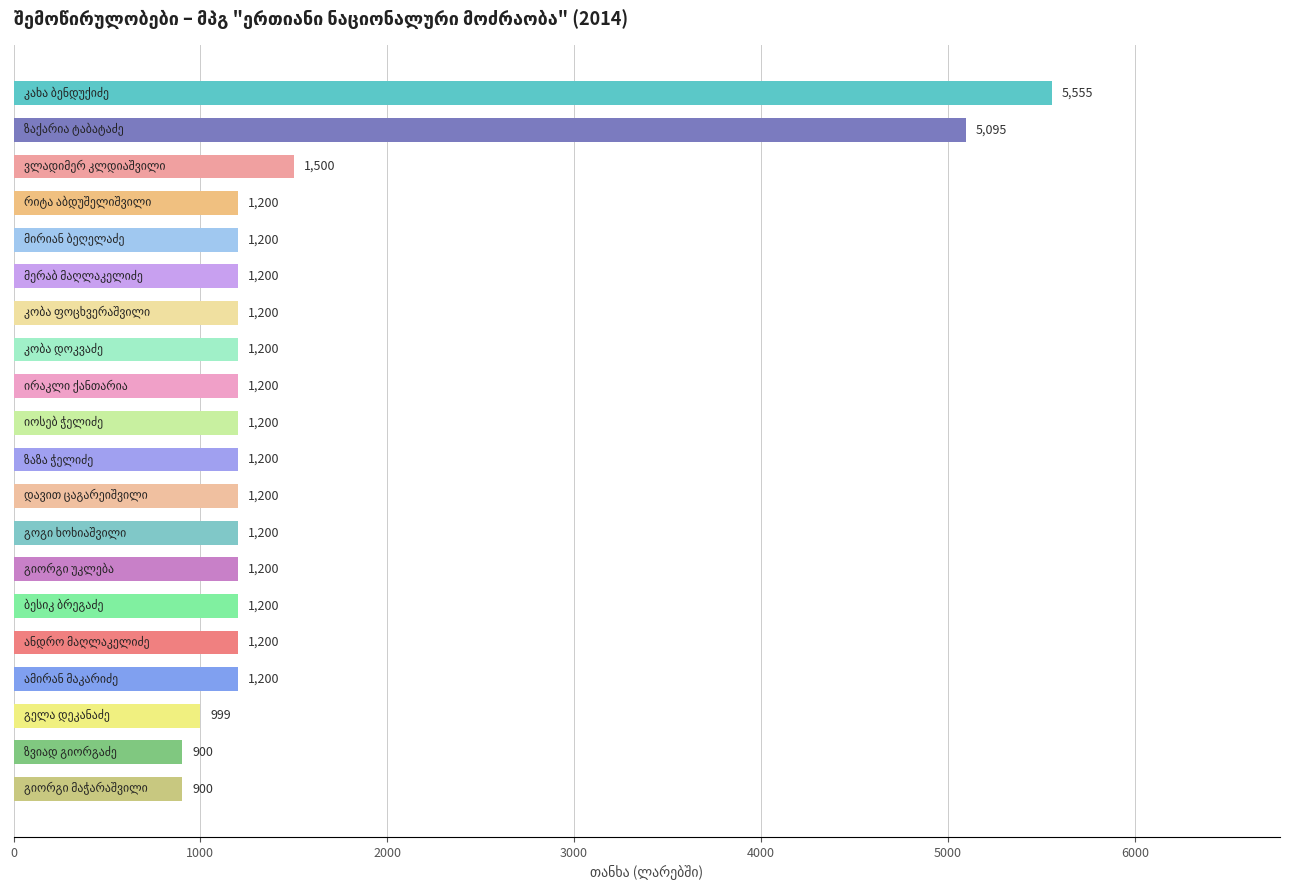

What is the smallest value displayed?

900